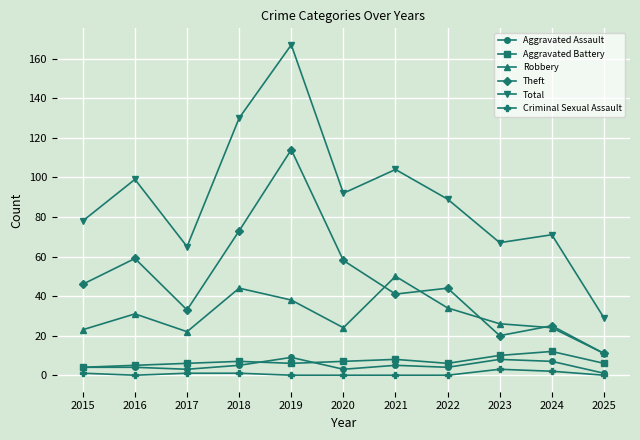

What are all the series names shown in the legend?

Aggravated Assault, Aggravated Battery, Robbery, Theft, Total, Criminal Sexual Assault